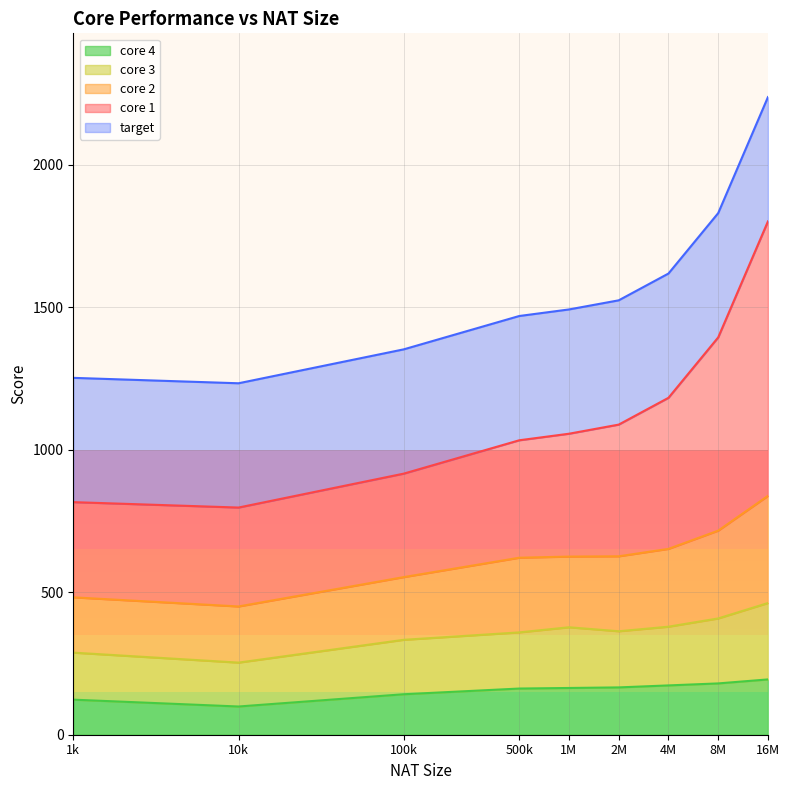

Which has a higher value, 10k or 2M?

2M